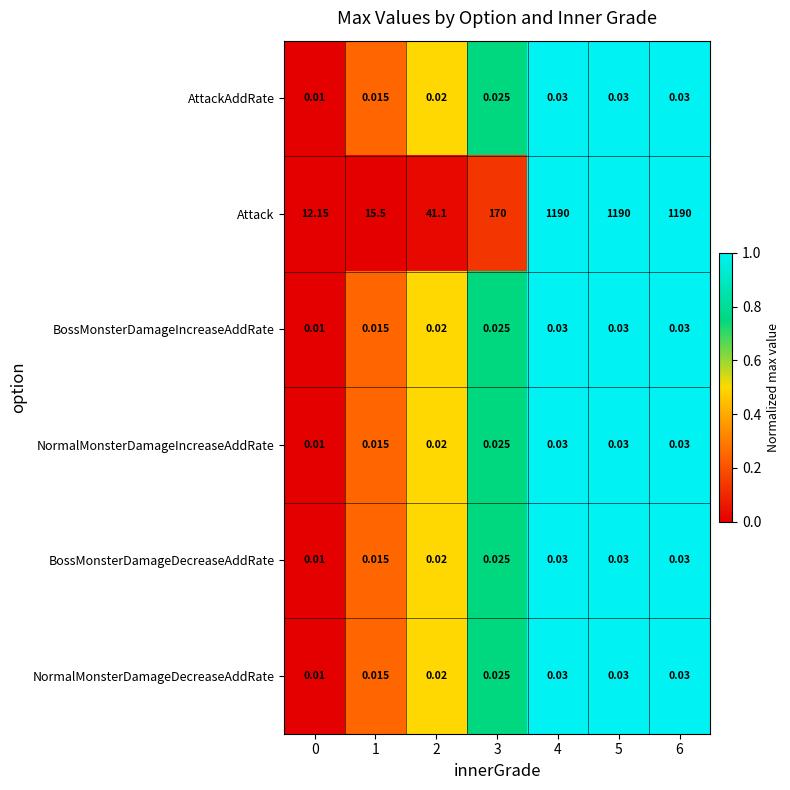

Which series has the widest spread of values?

Attack